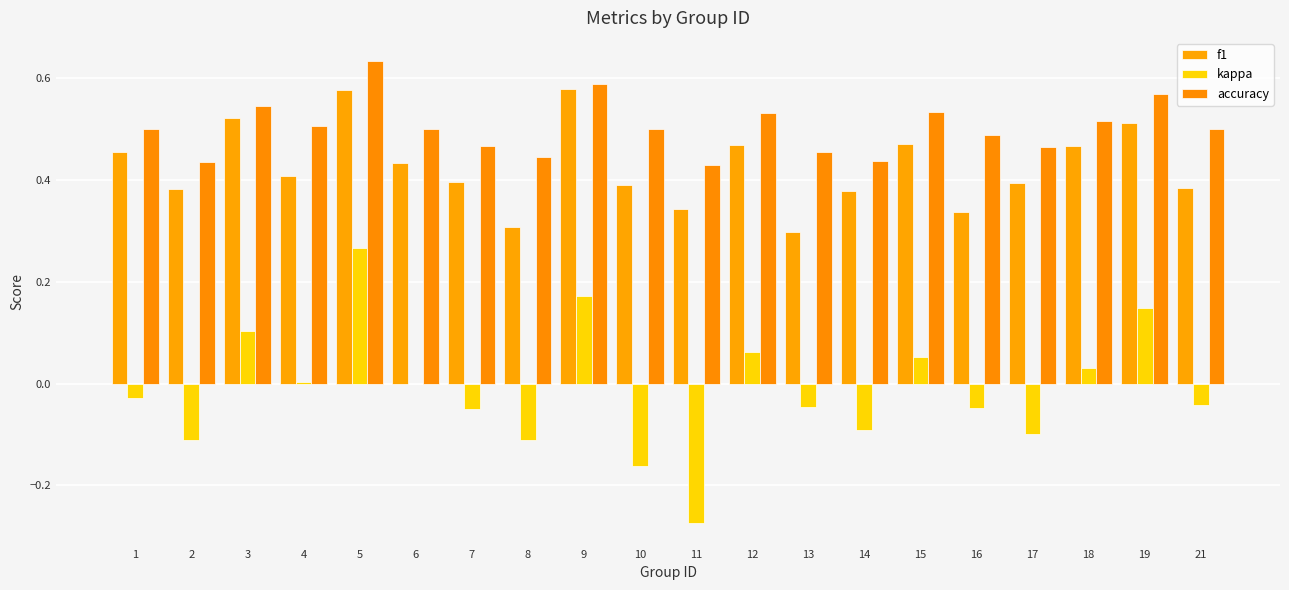

How many f1 values are between 0 and 1?

20